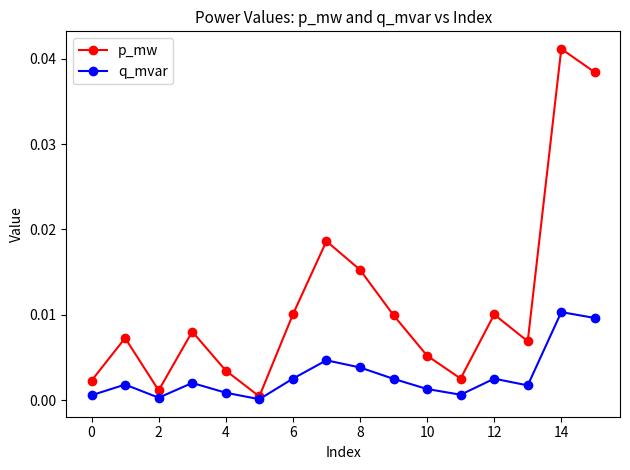

List the series in order of their overall mean, lowest first.

q_mvar, p_mw